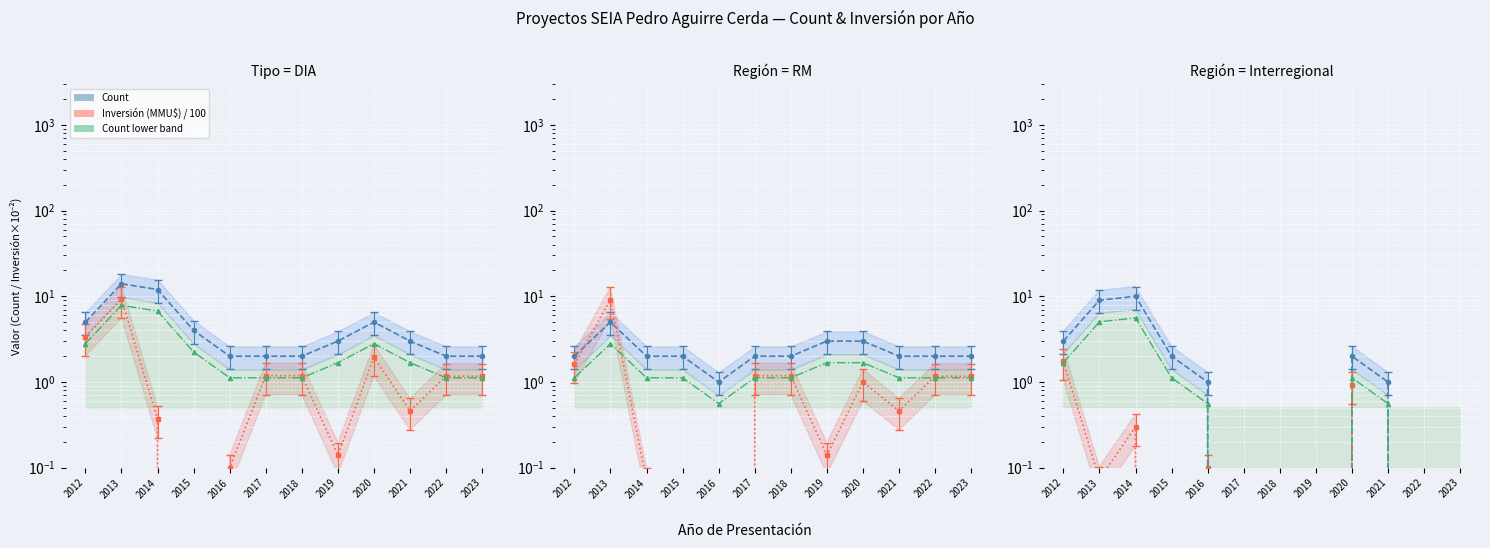

At which category does Inversión(MMU$) reach its first local valley?

2015